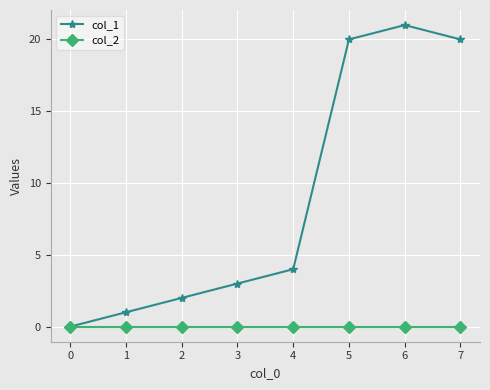

How many positive values does the col_1 series have?

7